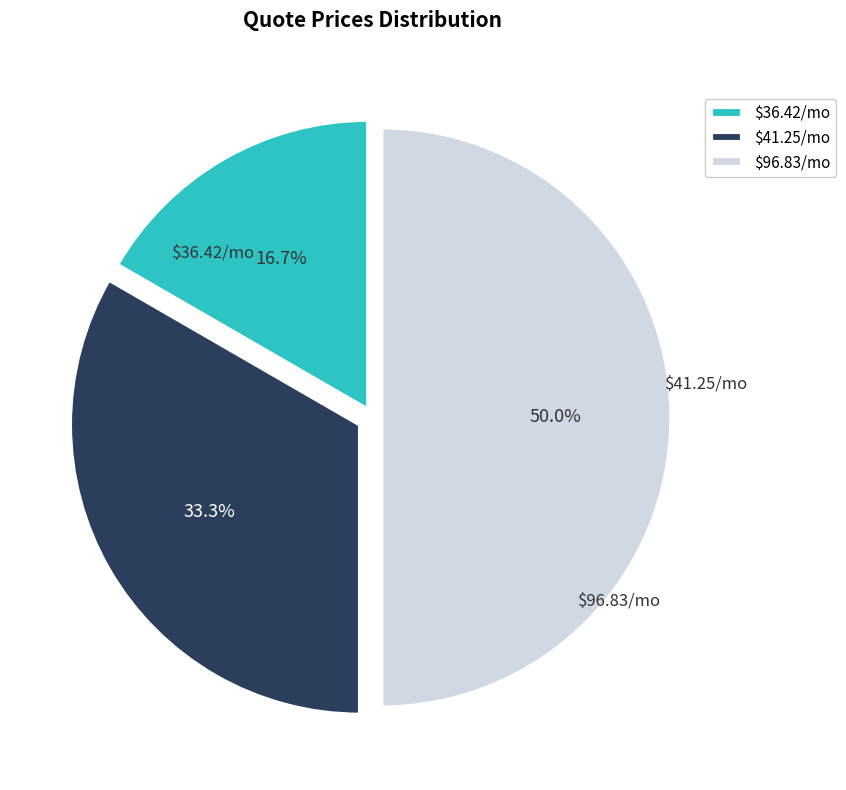

Rank the categories by value from highest to lowest.

$96.83/mo, $41.25/mo, $36.42/mo